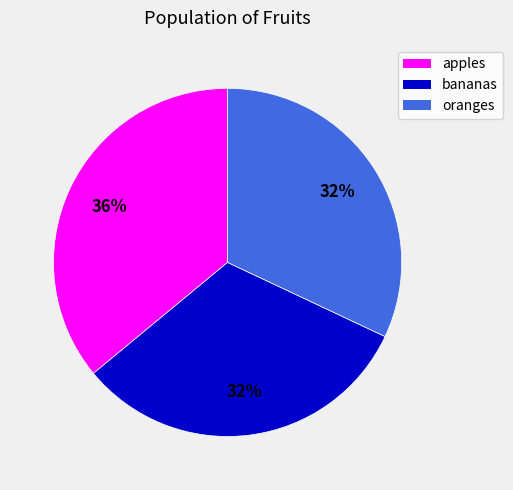

True or false: bananas accounts for 41% of the total.

False